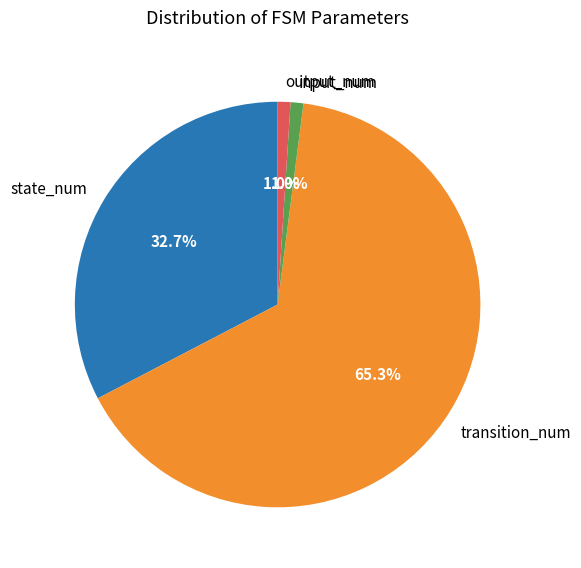

How many segments does this pie chart have?

4